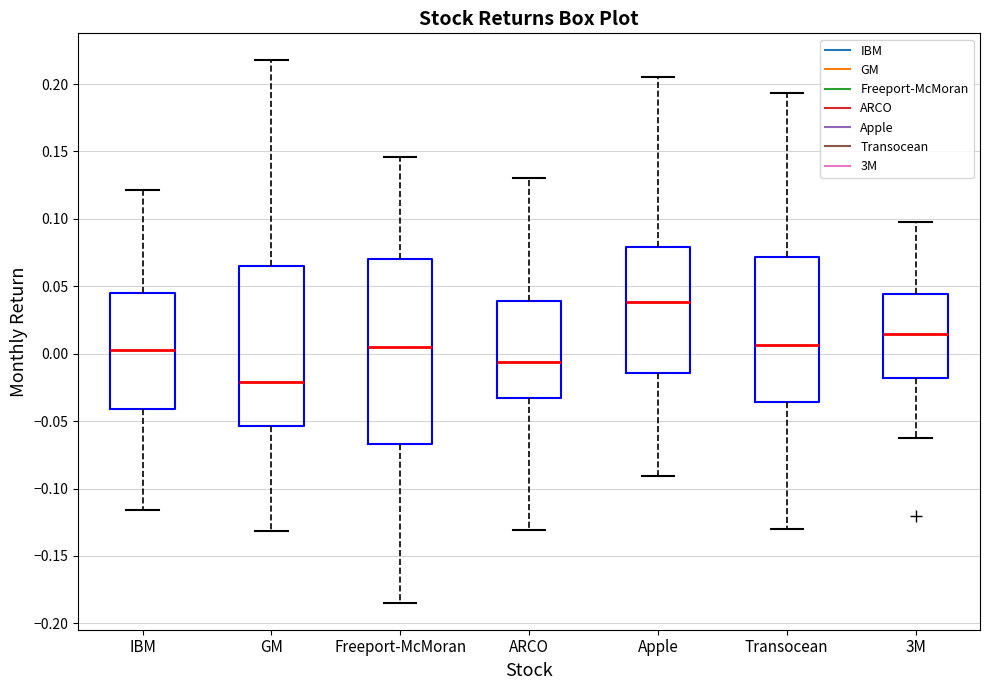

Reading left to right, transcribe this box plot: for each box, give where its median line is, the range the box spans, and where its two whiskers end, as read against the y-axis. The values are not printed on the chart, so give them approximately, as read against the axis.

IBM: median 0.005, box -0.040 to 0.045, whiskers -0.115 to 0.120
GM: median -0.020, box -0.055 to 0.065, whiskers -0.130 to 0.215
Freeport-McMoran: median 0.005, box -0.065 to 0.070, whiskers -0.185 to 0.145
ARCO: median -0.005, box -0.035 to 0.040, whiskers -0.130 to 0.130
Apple: median 0.040, box -0.015 to 0.080, whiskers -0.090 to 0.205
Transocean: median 0.005, box -0.035 to 0.070, whiskers -0.130 to 0.195
3M: median 0.015, box -0.020 to 0.045, whiskers -0.065 to 0.100